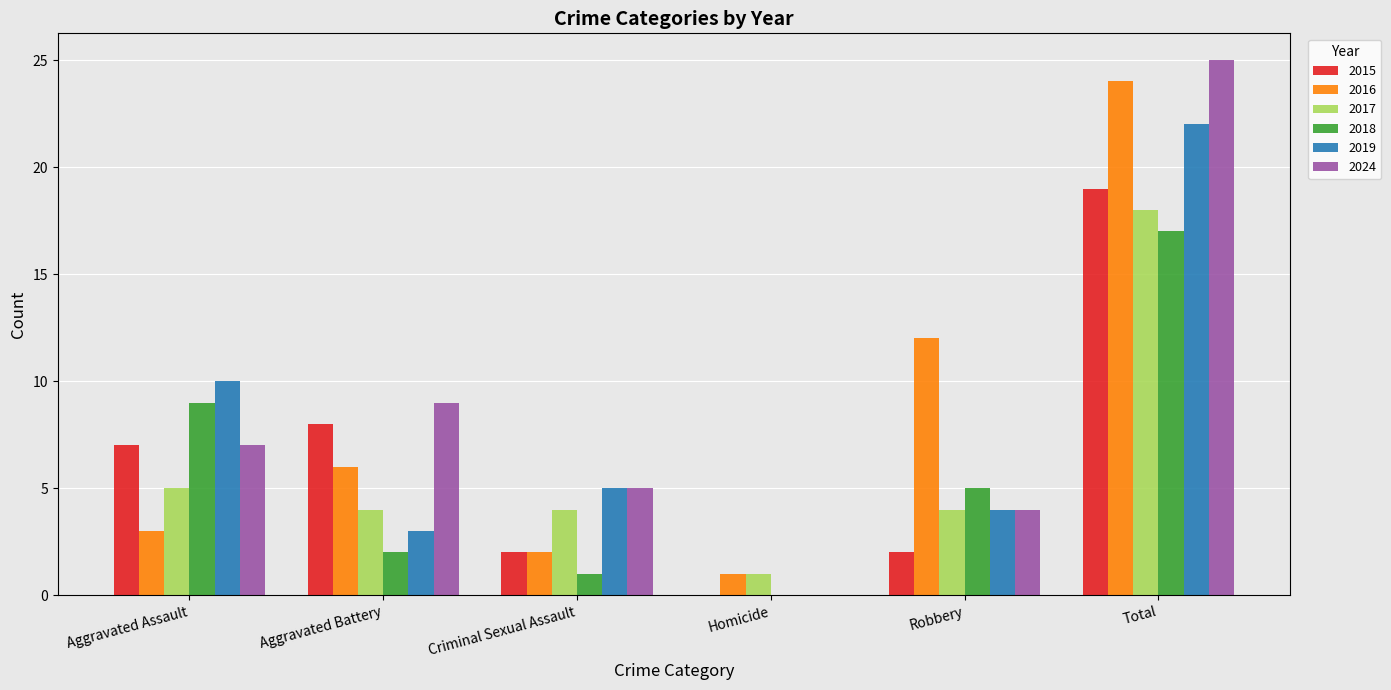

What is the greatest value displayed?

25